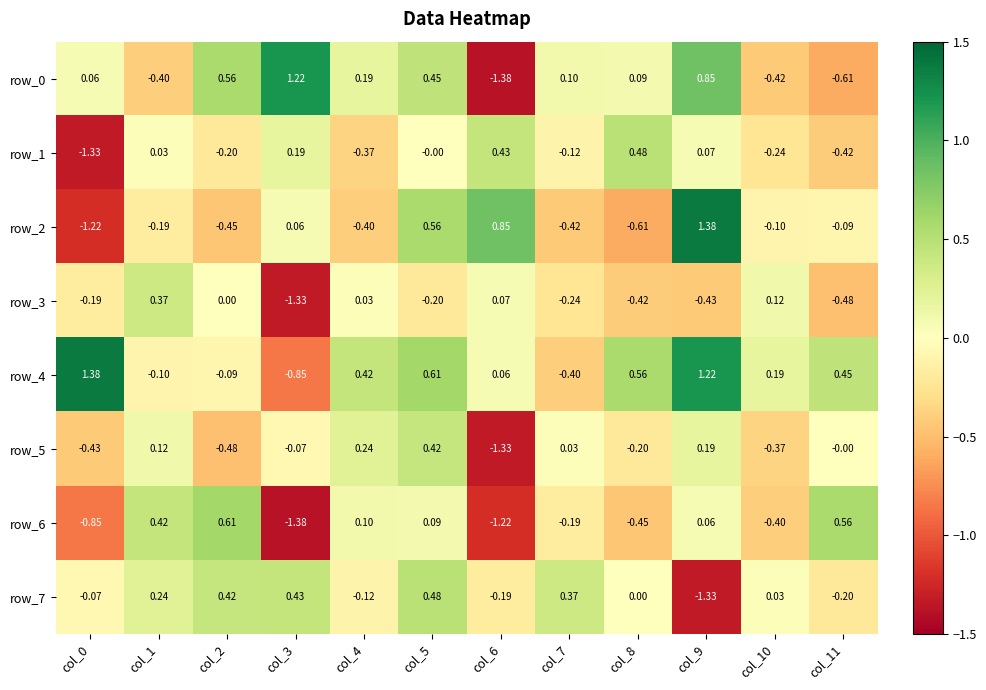

Which series has the largest total across all categories?

row_4